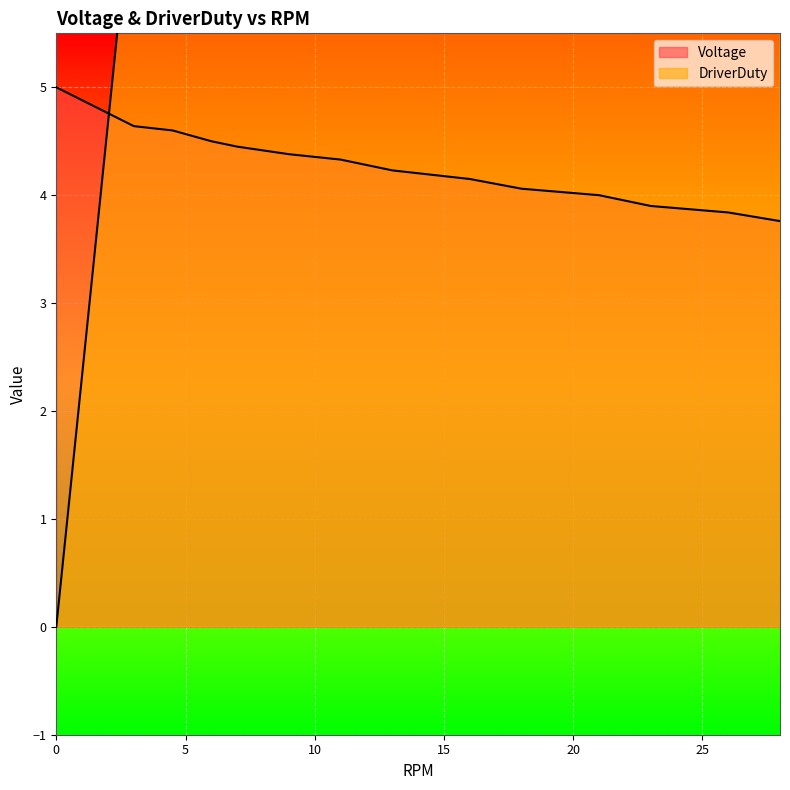

Read the DriverDuty value at 23.

22.0